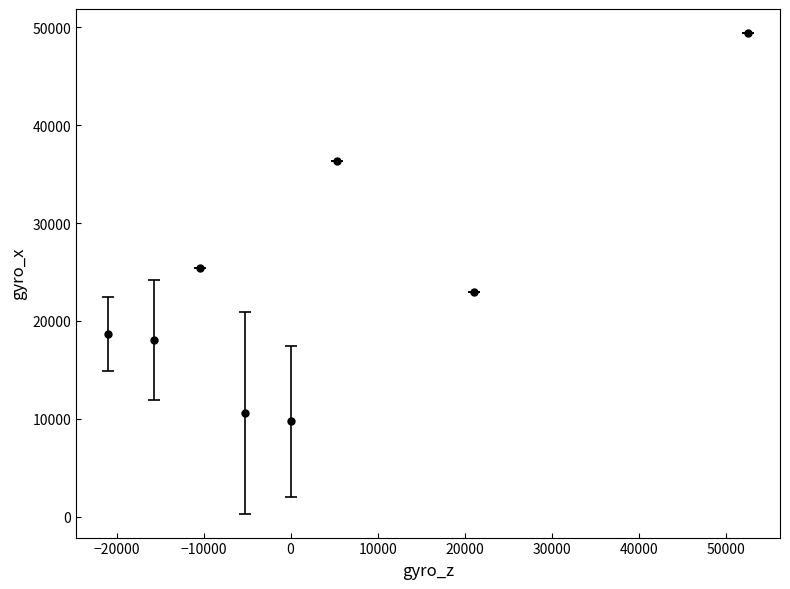

What is the difference between the maximum and minimum values?

39695.4